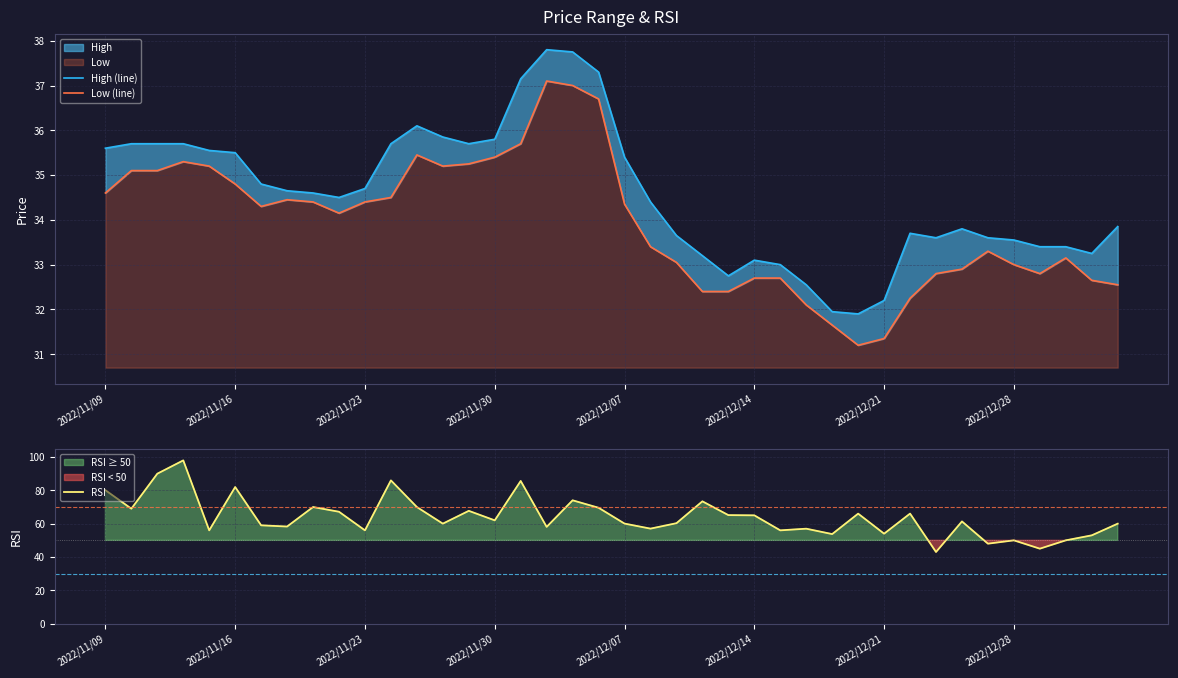

True or false: RSI has more than 0 points higher than both neighbors.

True